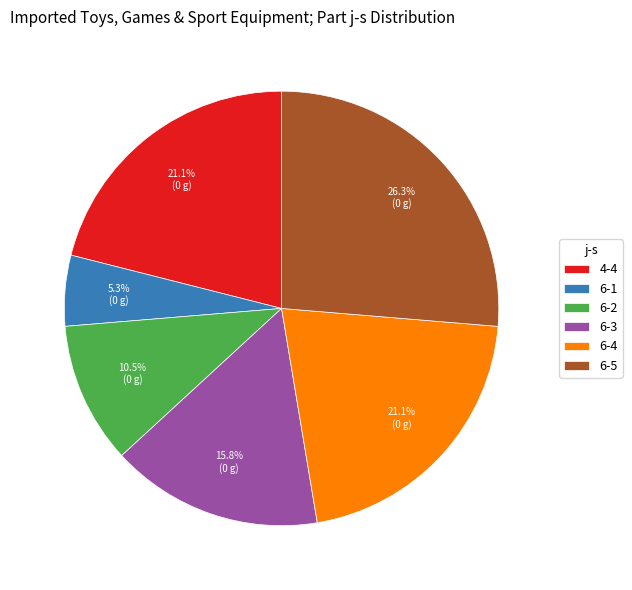

Is it true that 6-4 is 21% of the pie?

True